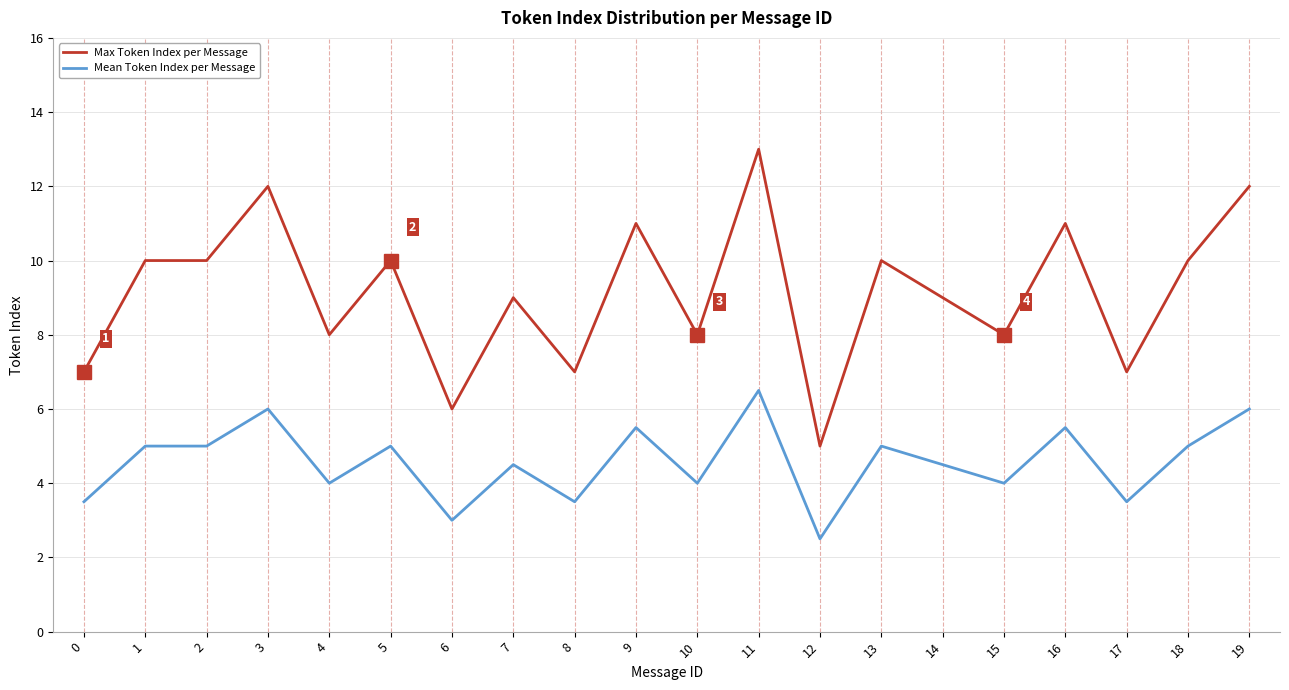

Rank the series by their average value, from lowest to highest.

Mean Token Index per Message, Max Token Index per Message